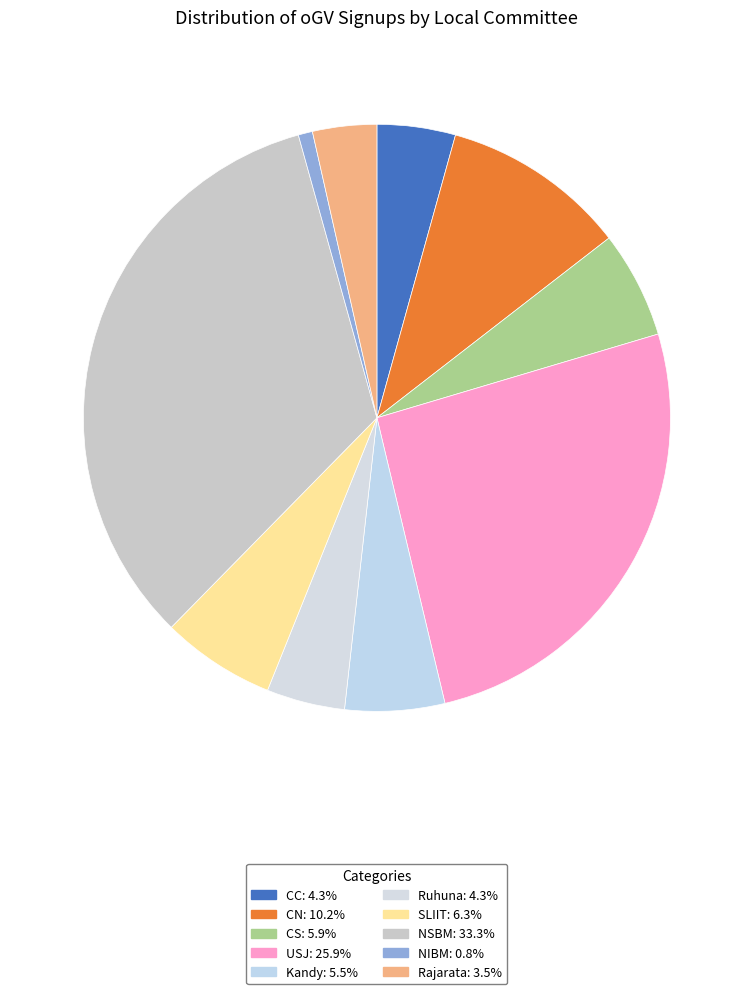

Count the number of slices in the pie.

10